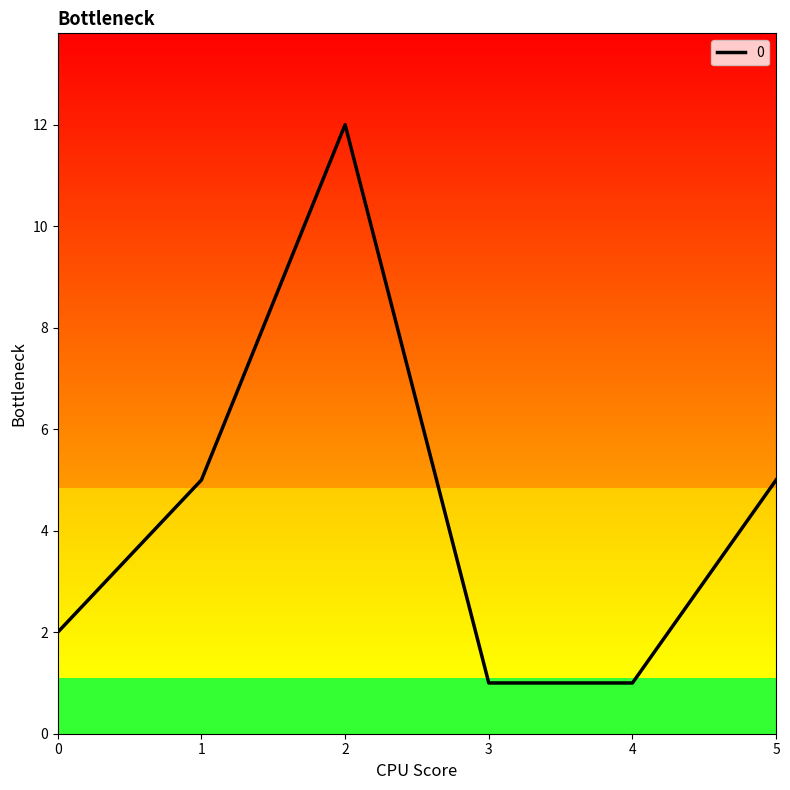

At which category does the chart reach its peak across all series?

2